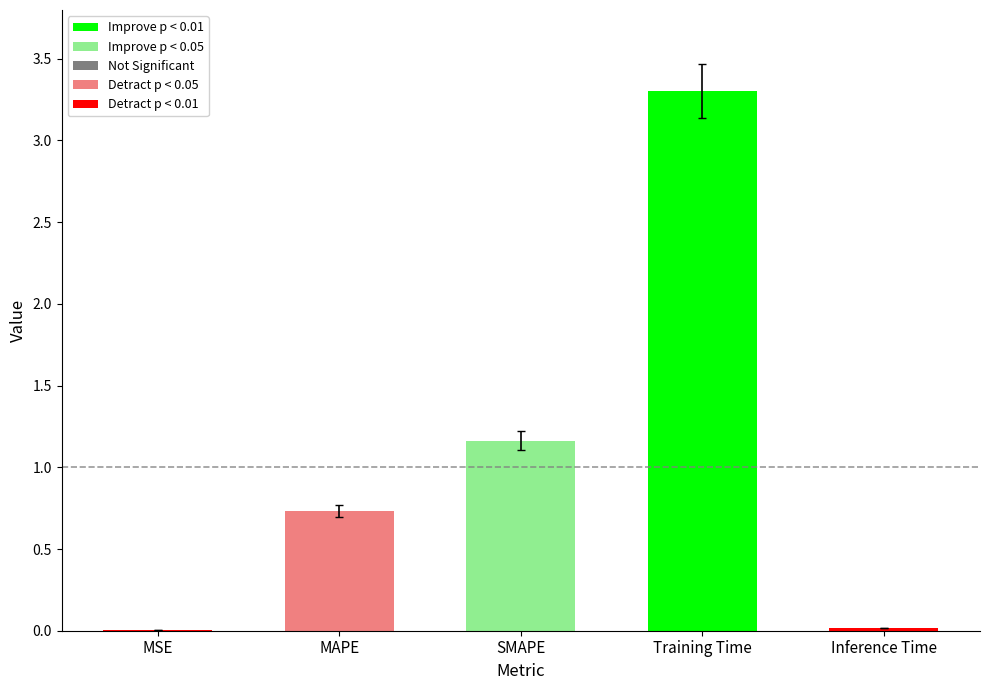

At which label is the value closest to 1?

SMAPE